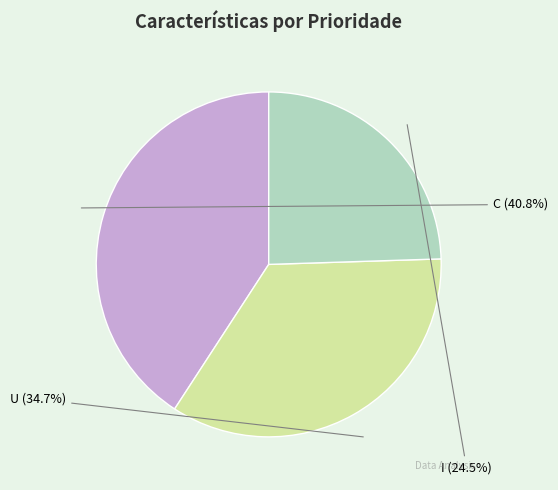

Does any single category account for the majority?

No